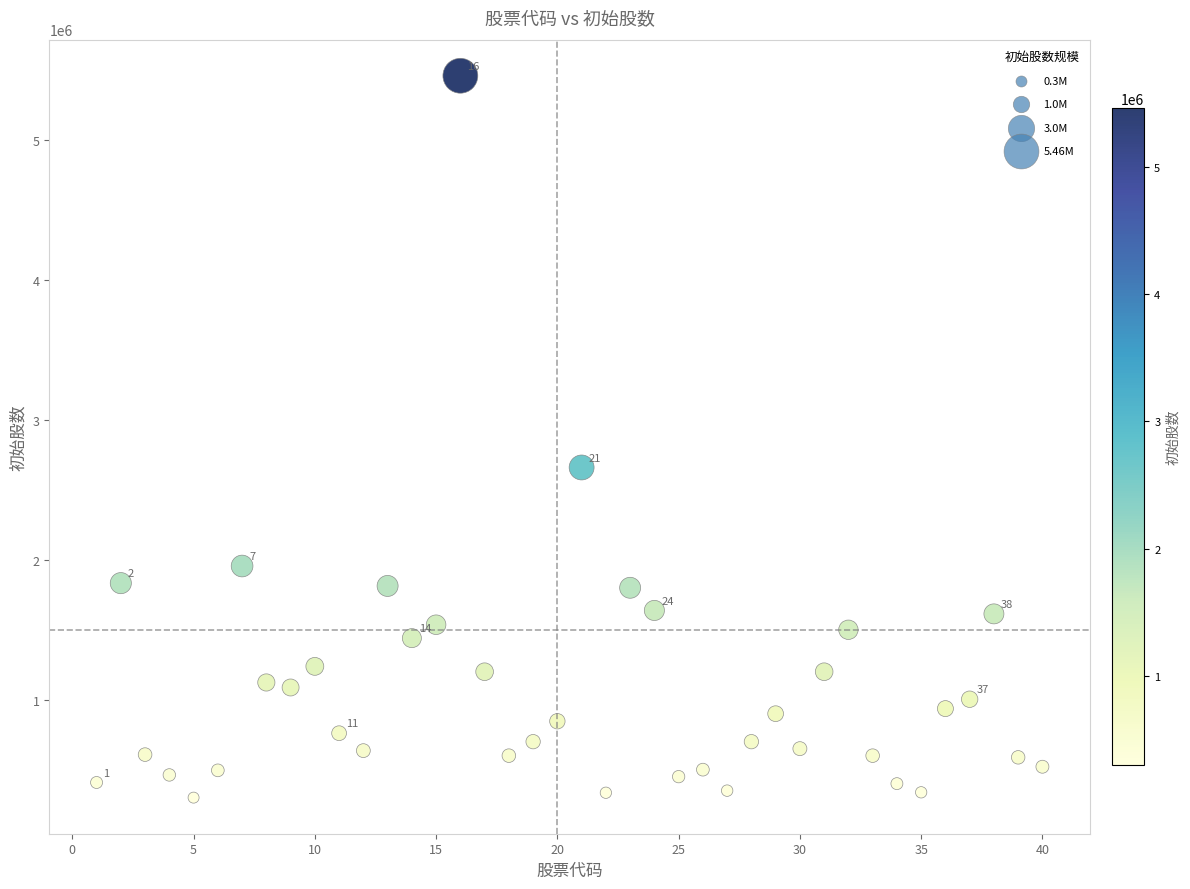

What is the range of Y values (max minus min)?

5160000.0